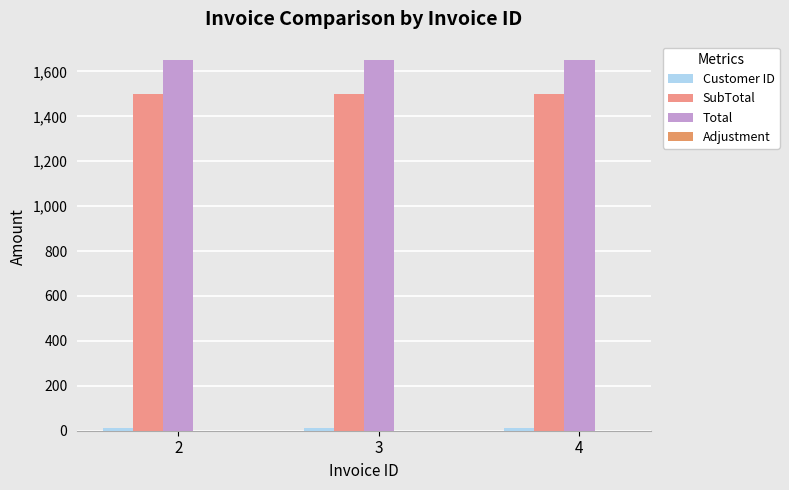

Which label corresponds to the smallest value in the chart?

2